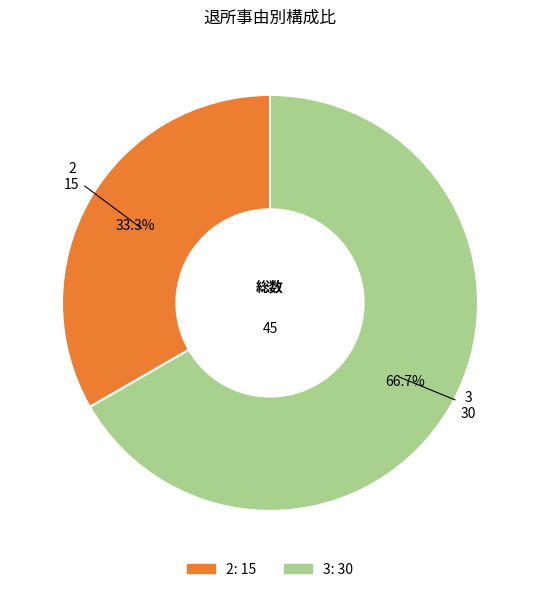

Count the number of slices in the pie.

2